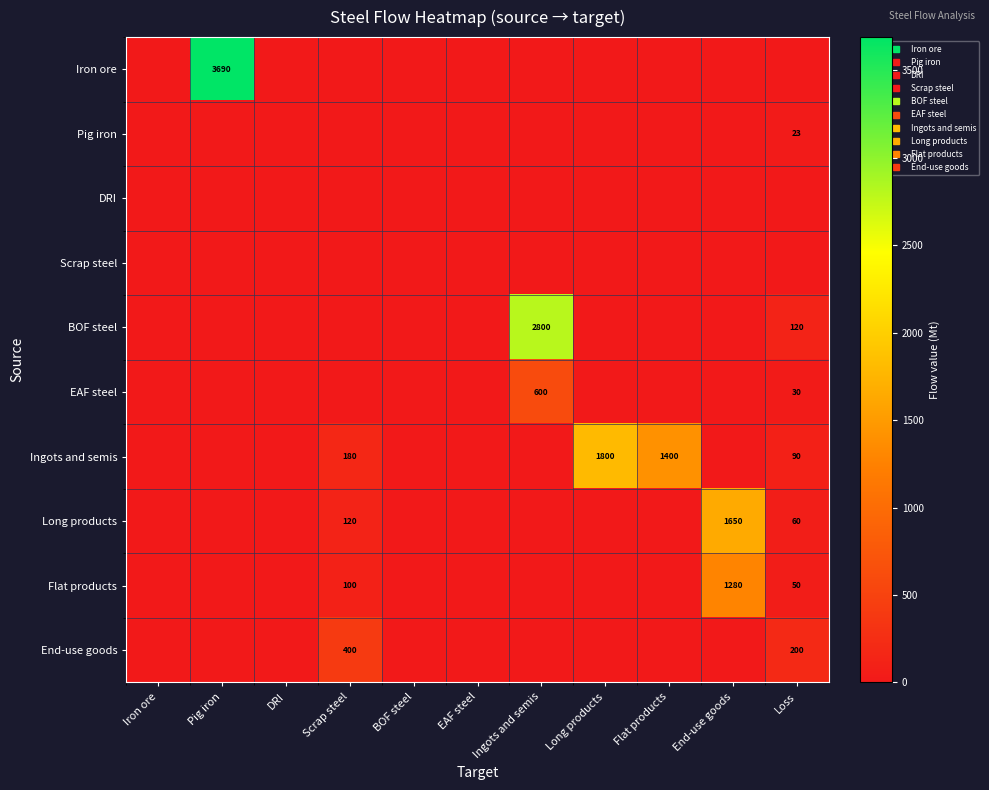

At Loss, list the series in order from largest to smallest.

End-use goods, BOF steel, Ingots and semis, Long products, Flat products, EAF steel, Pig iron, Iron ore, DRI, Scrap steel